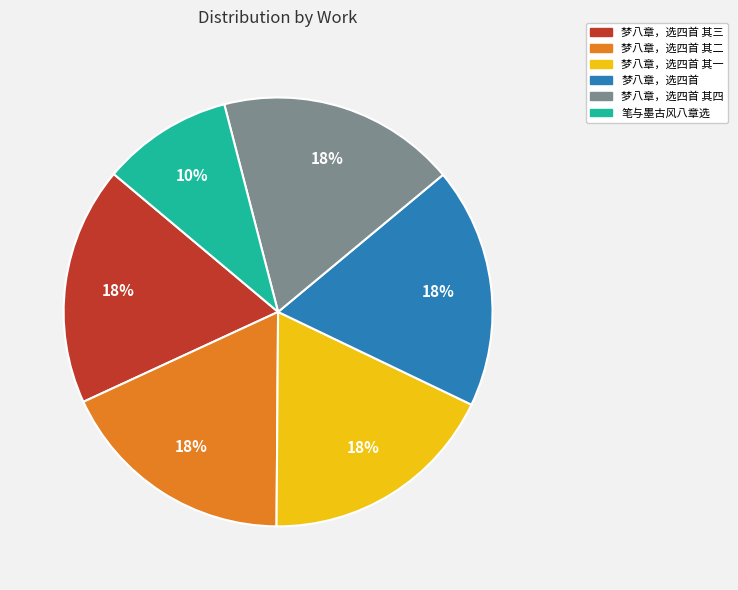

Does any single category account for the majority?

No